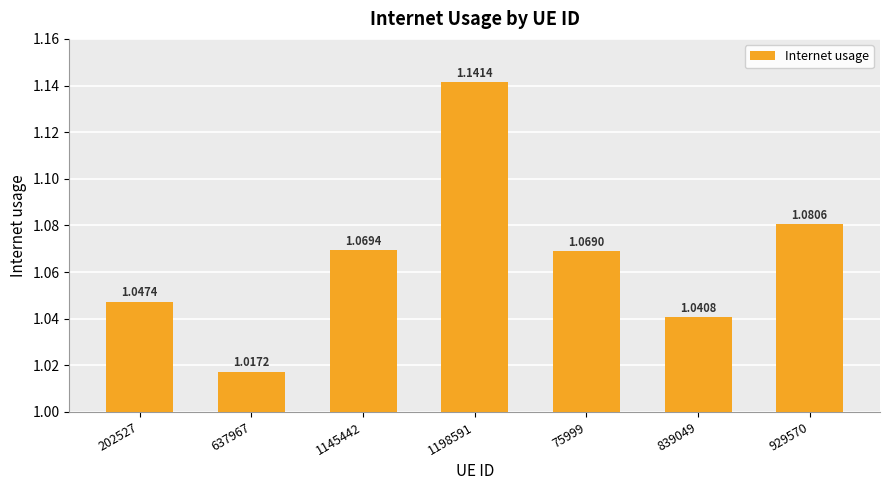

True or false: the data shows 1.7 at 75999.

False